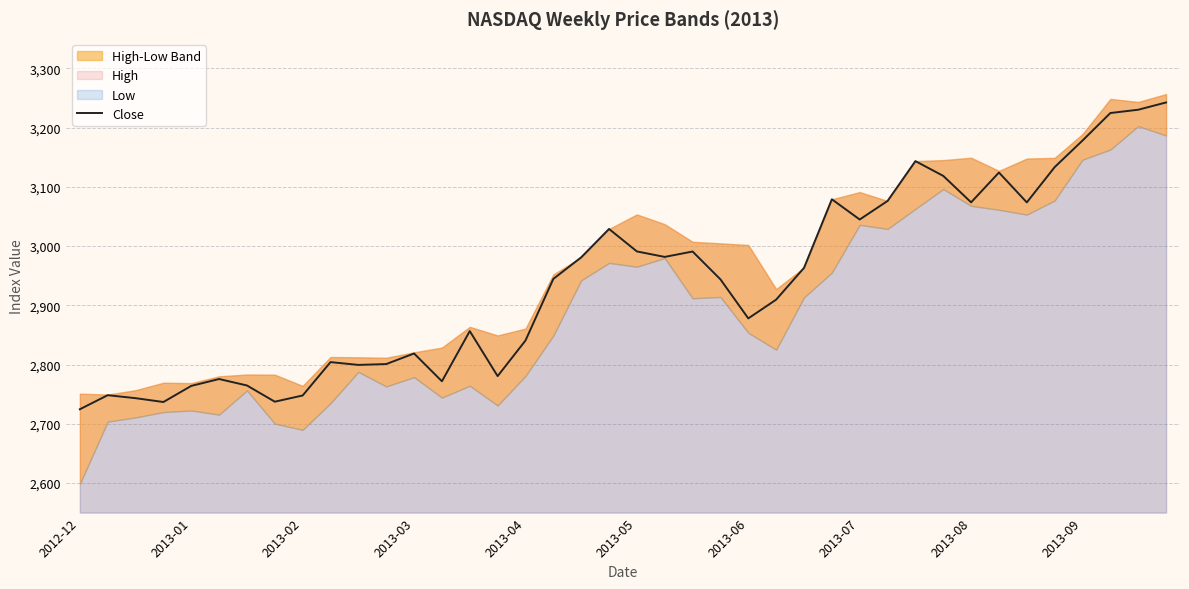

What is the minimum value shown in the chart?

2724.5